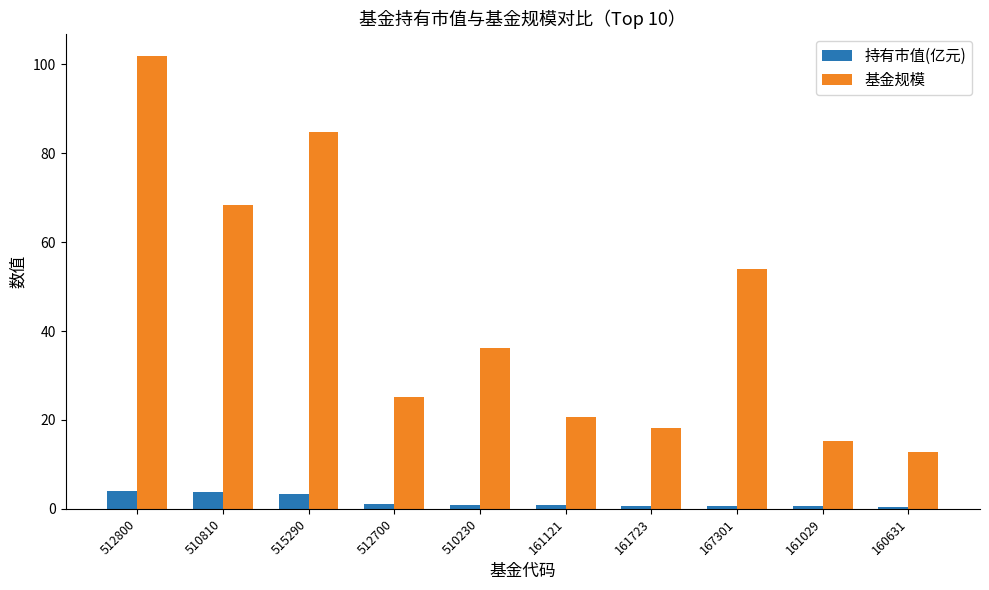

The 基金规模 series shows 110.4 at 510810. True or false?

False